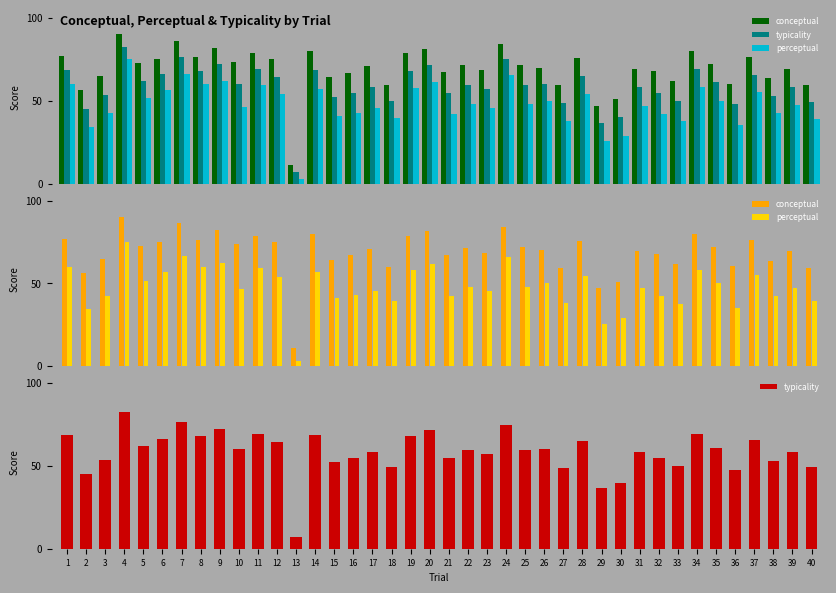

What is the value of the perceptual bar at the 4th from the left?

75.2